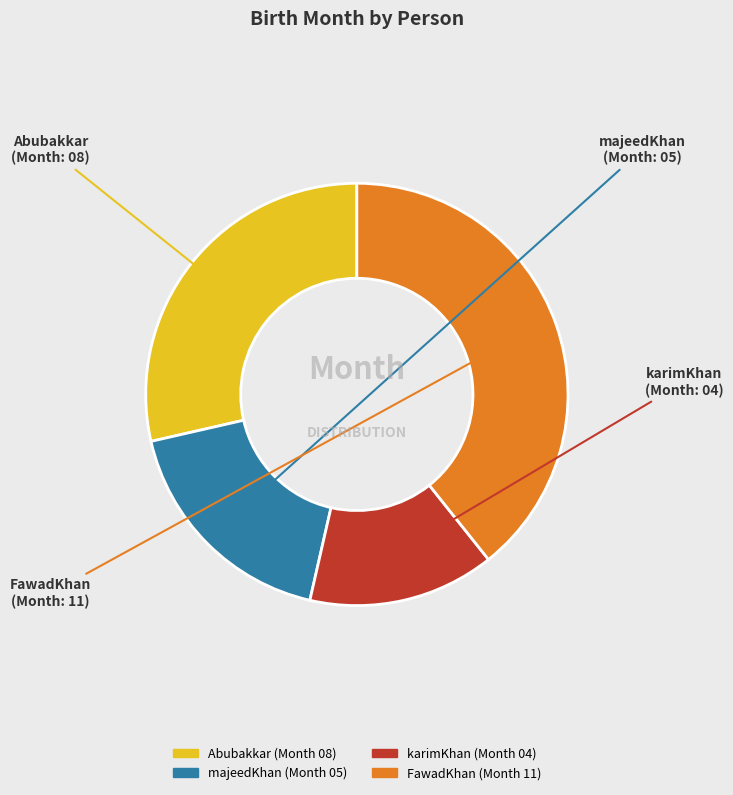

Is there any slice that represents more than half of the pie?

No